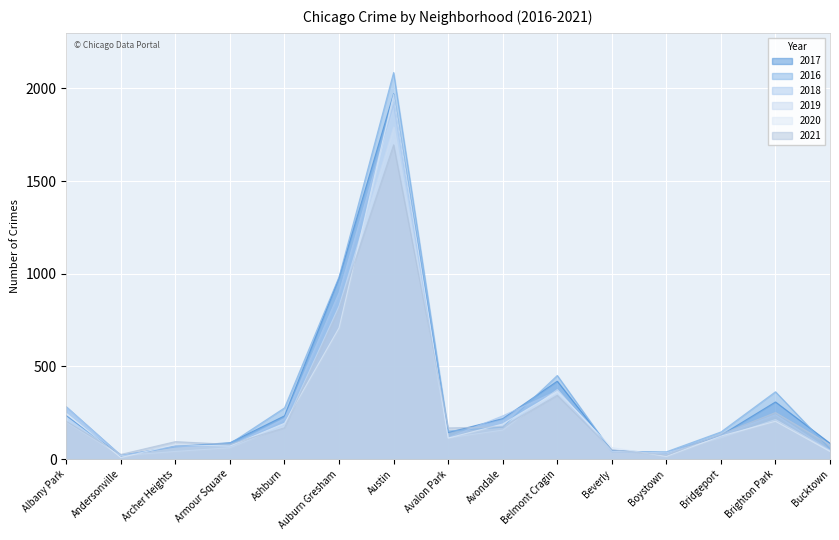

What is the label of the 10th point from the left?

Belmont Cragin